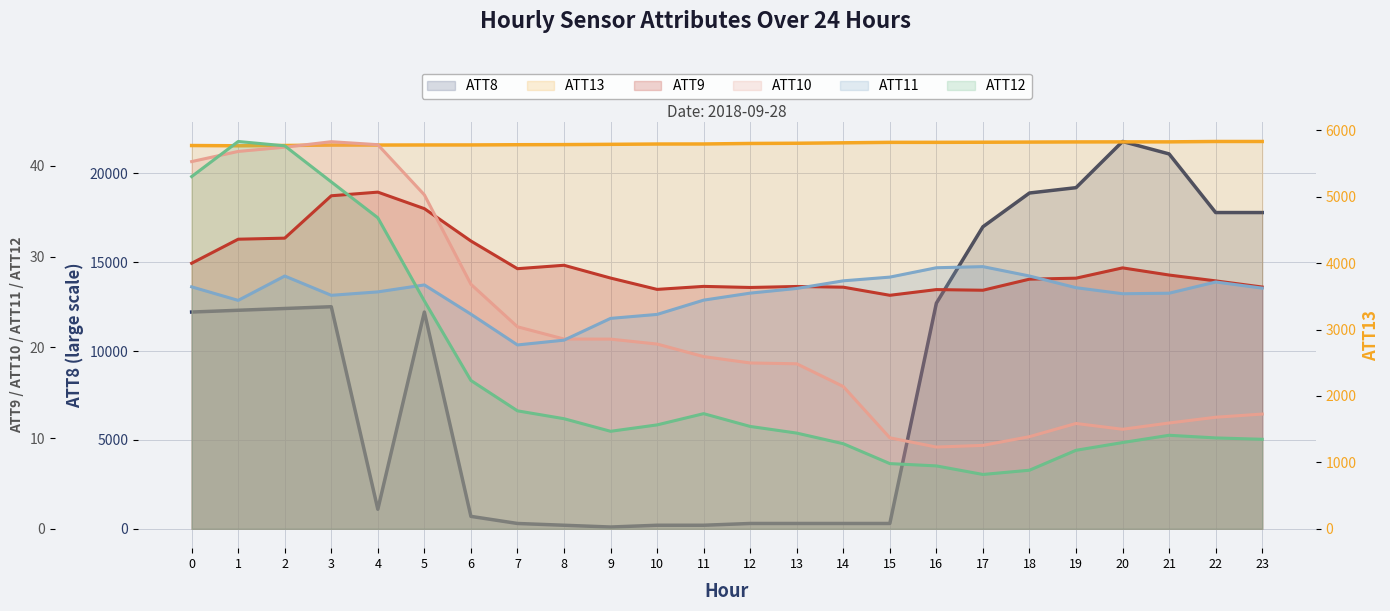

Which series ends up on top after the final intersection of ATT12 and ATT11?

ATT11